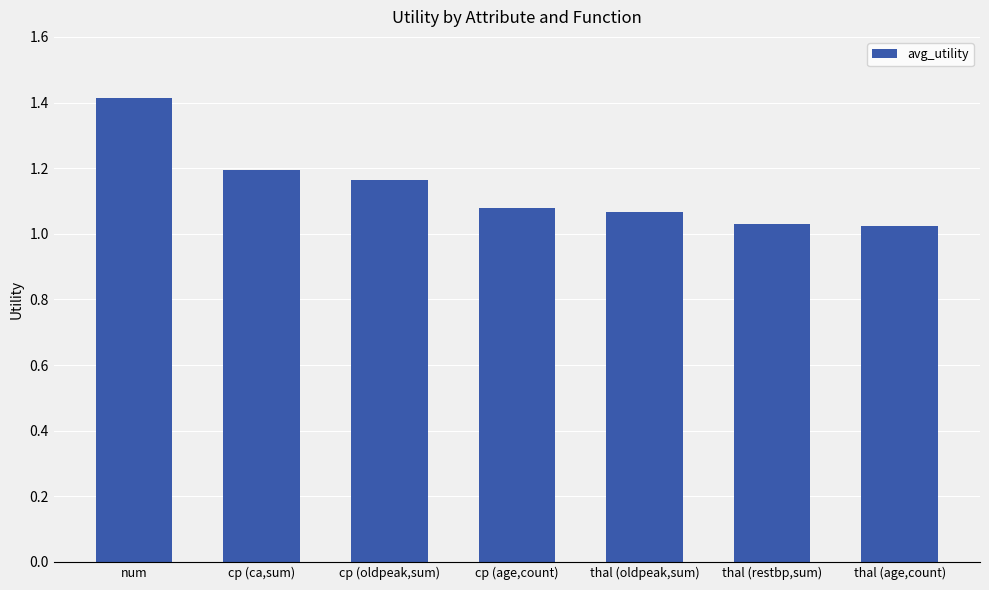

What position from the right is cp (age,count)?

4